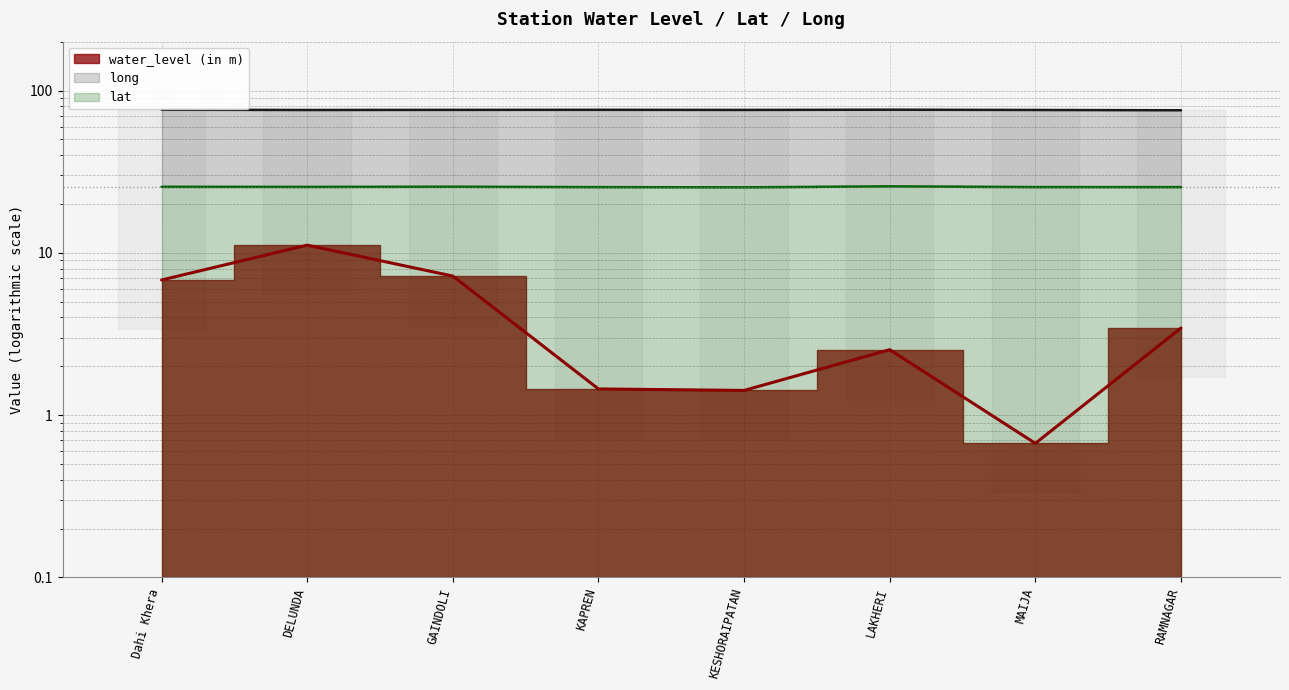

How many distinct data groups are displayed?

3